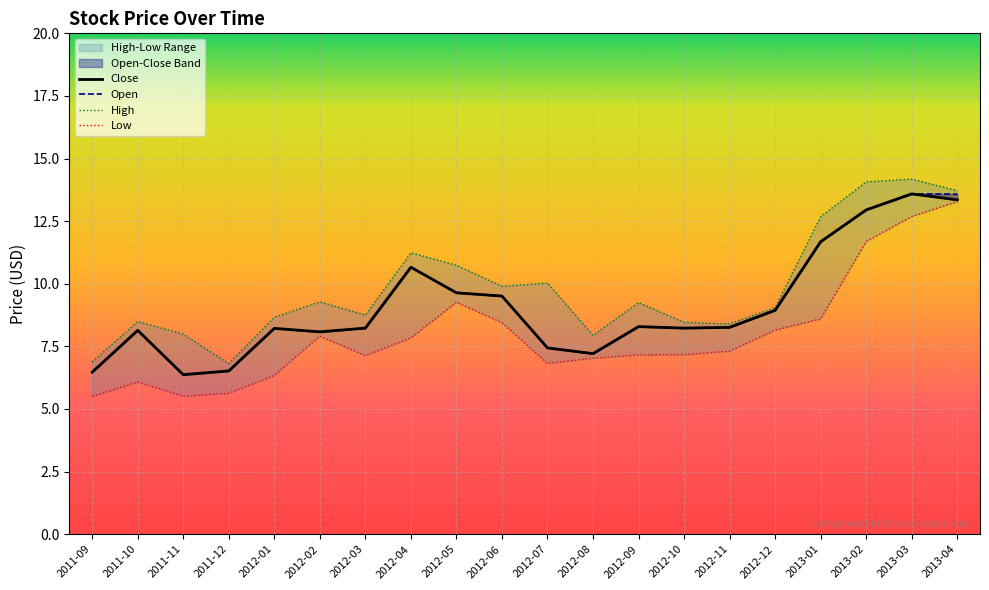

What are all the series names shown in the legend?

Close, Open, High, Low